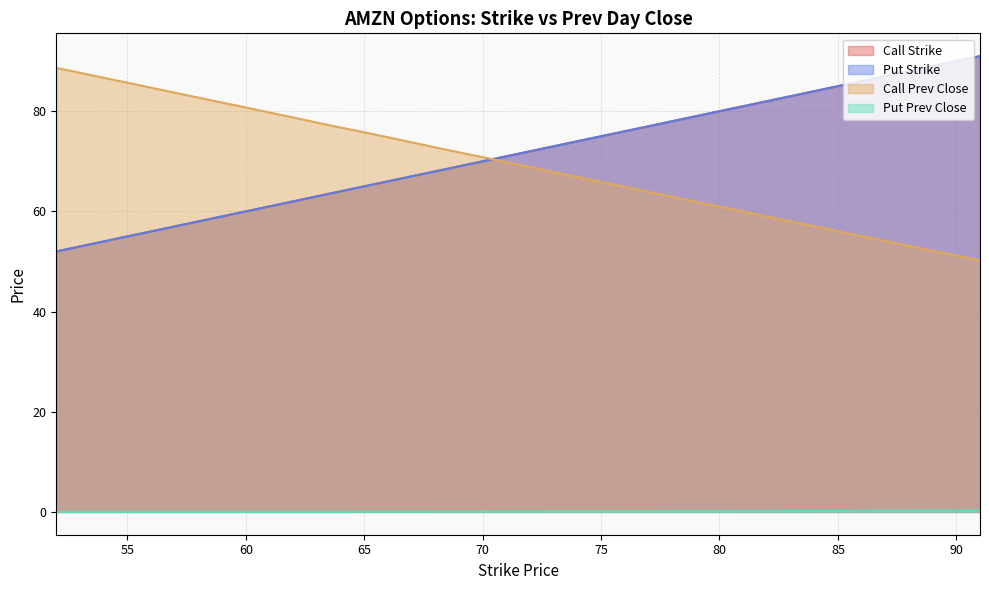

What are all the series names shown in the legend?

Call Strike, Put Strike, Call Prev Close, Put Prev Close